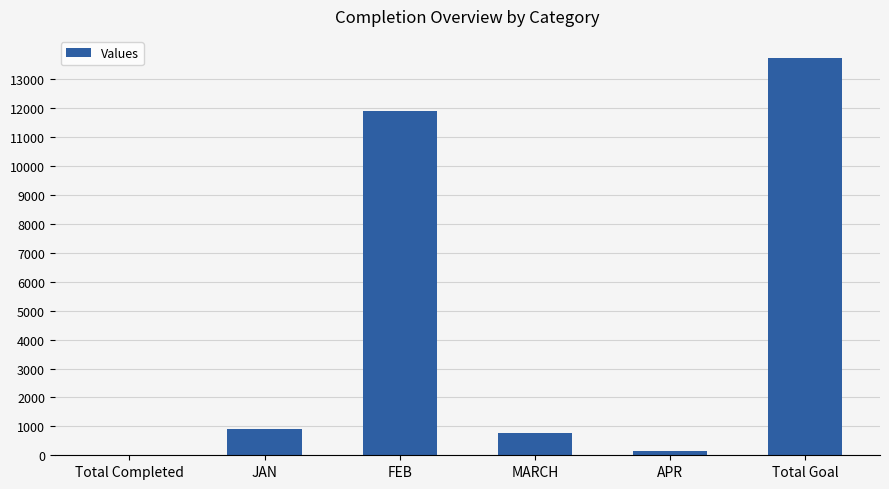

Reading left to right, extract all data points from this chart.

Total Completed=23	JAN=921	FEB=11888	MARCH=753	APR=159	Total Goal=13721